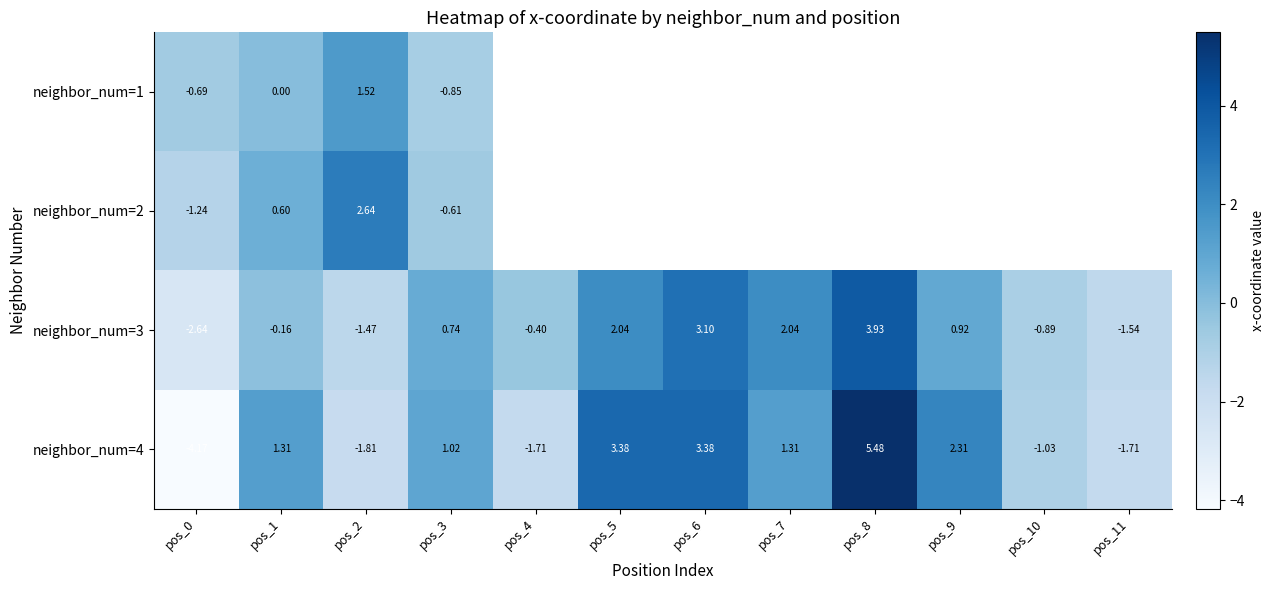

How many data points in neighbor_num=3 are above 0?

6